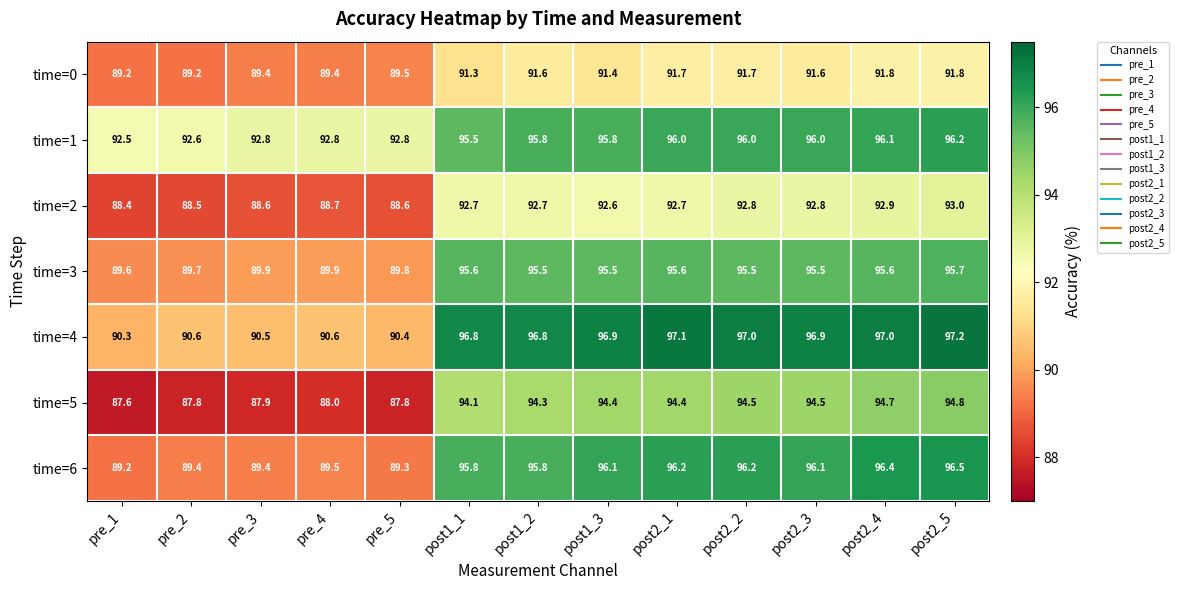

List the series in order of their peak value, lowest first.

time=0, time=2, time=5, time=3, time=1, time=6, time=4